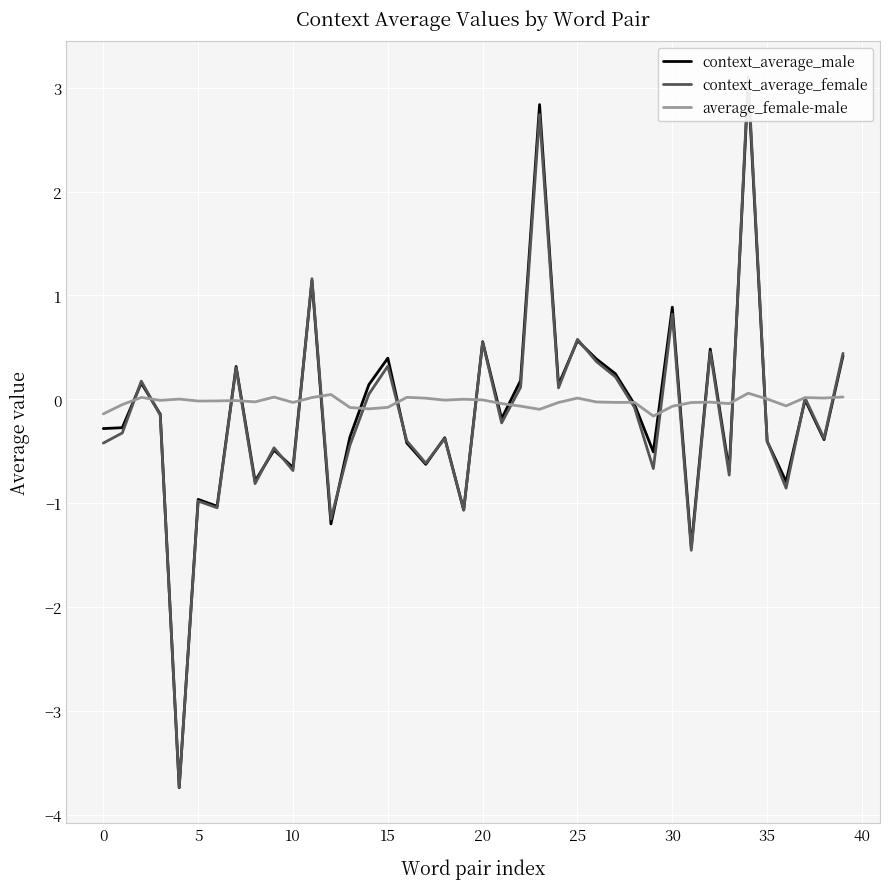

True or false: context_average_female has more than 0 interior local peaks.

True